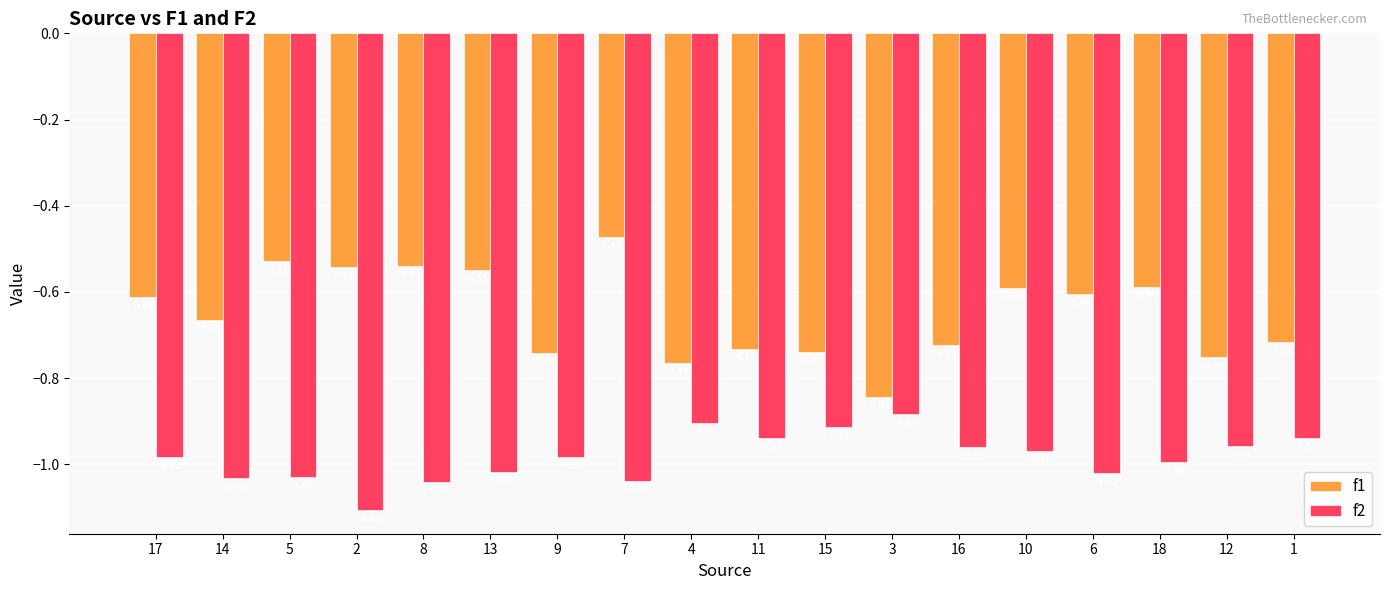

At which category is the sum across all series the highest?

7